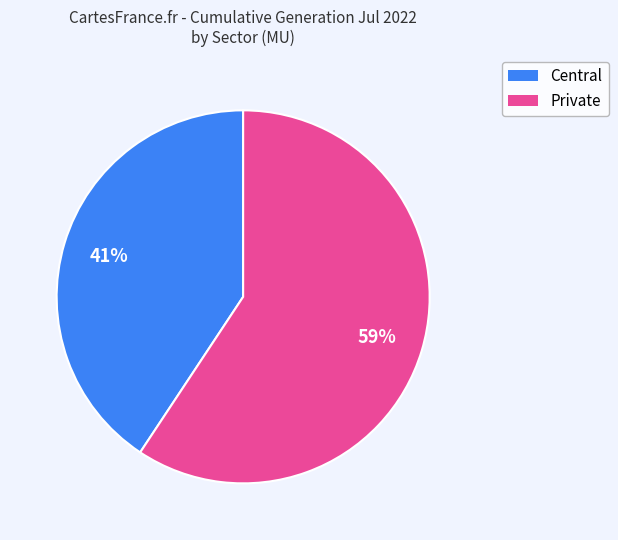

To the nearest percent, what is the average slice percentage?

50%